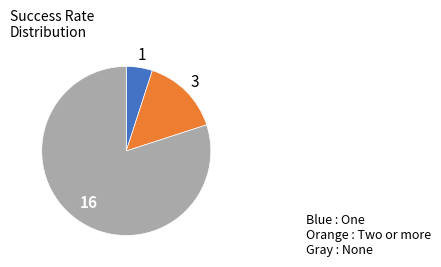

Does any single category account for the majority?

Yes